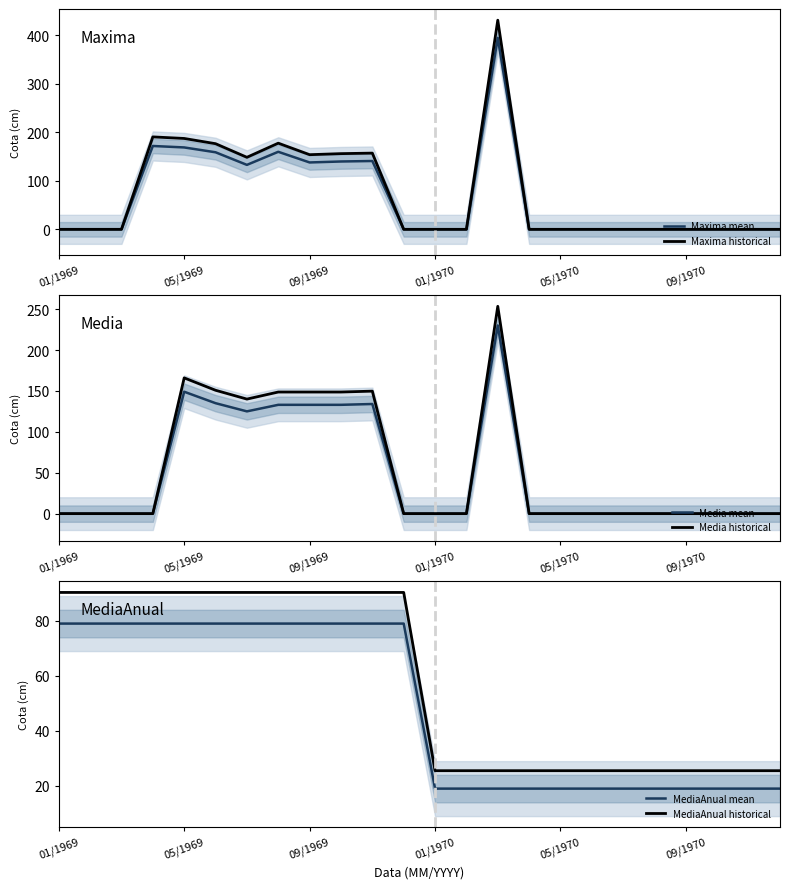

How many interior local valleys does the Media historical series have?

1